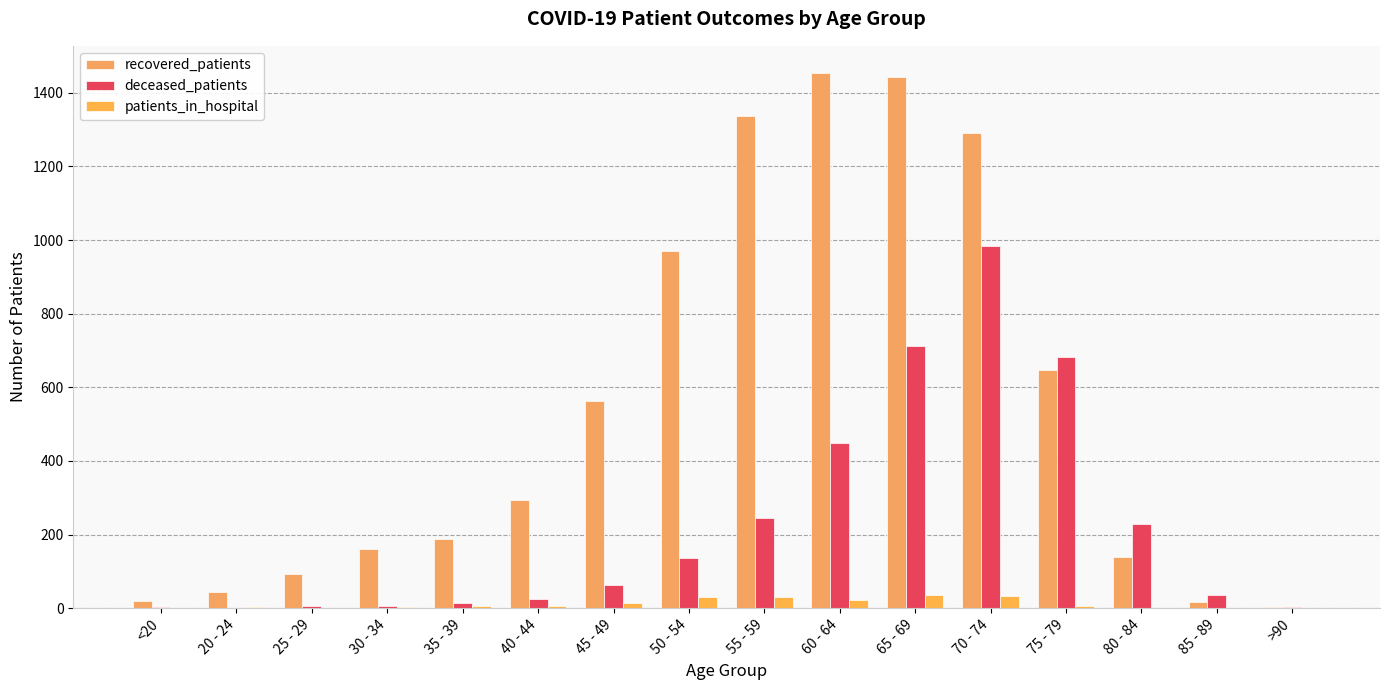

What is the difference between the second highest and minimum values in the patients_in_hospital series?

33